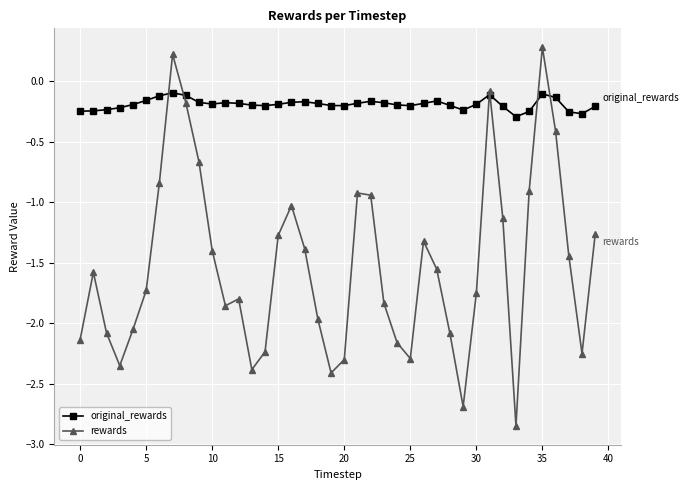

What is the sum of all original_rewards values?

-7.6